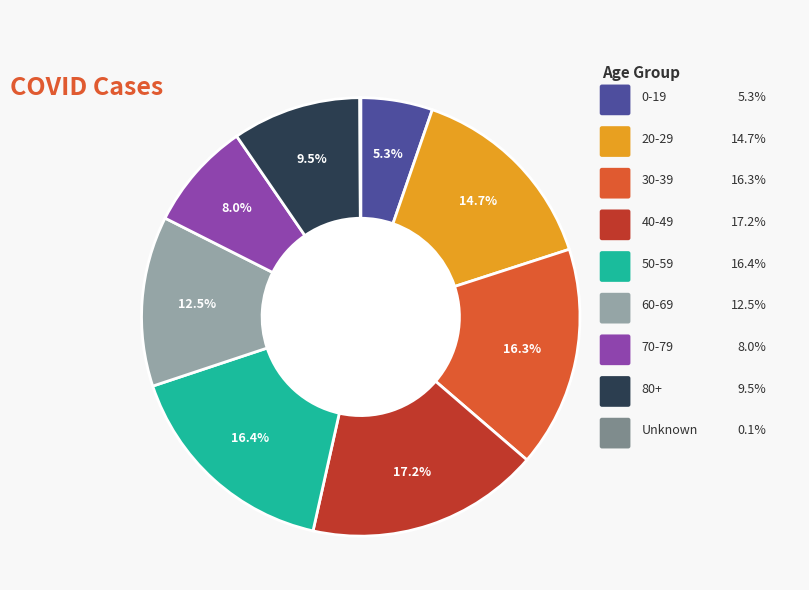

Is there a majority slice in this chart?

No